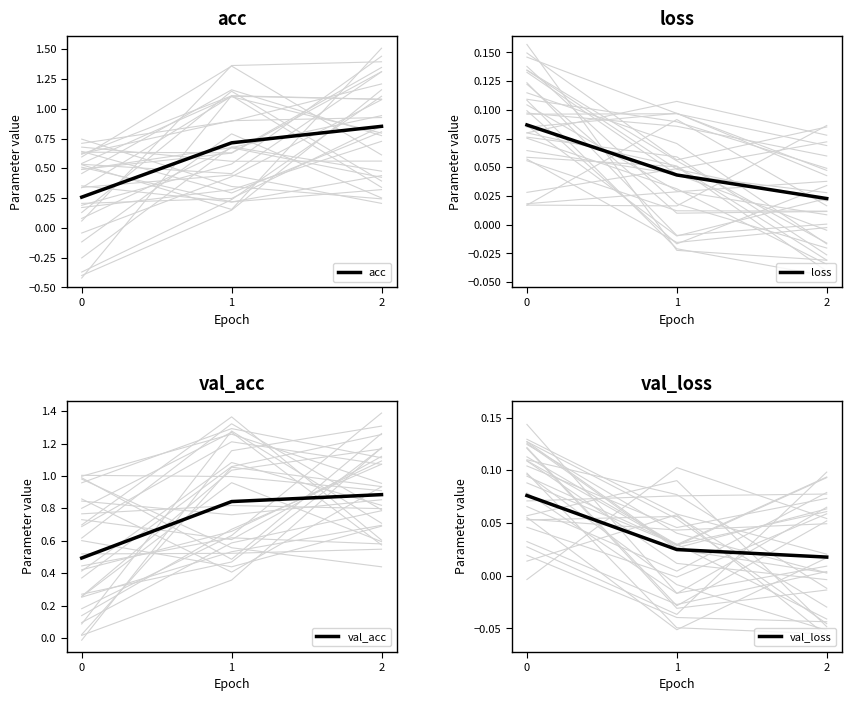

True or false: val_loss has a value of 0.0 at 1.

True